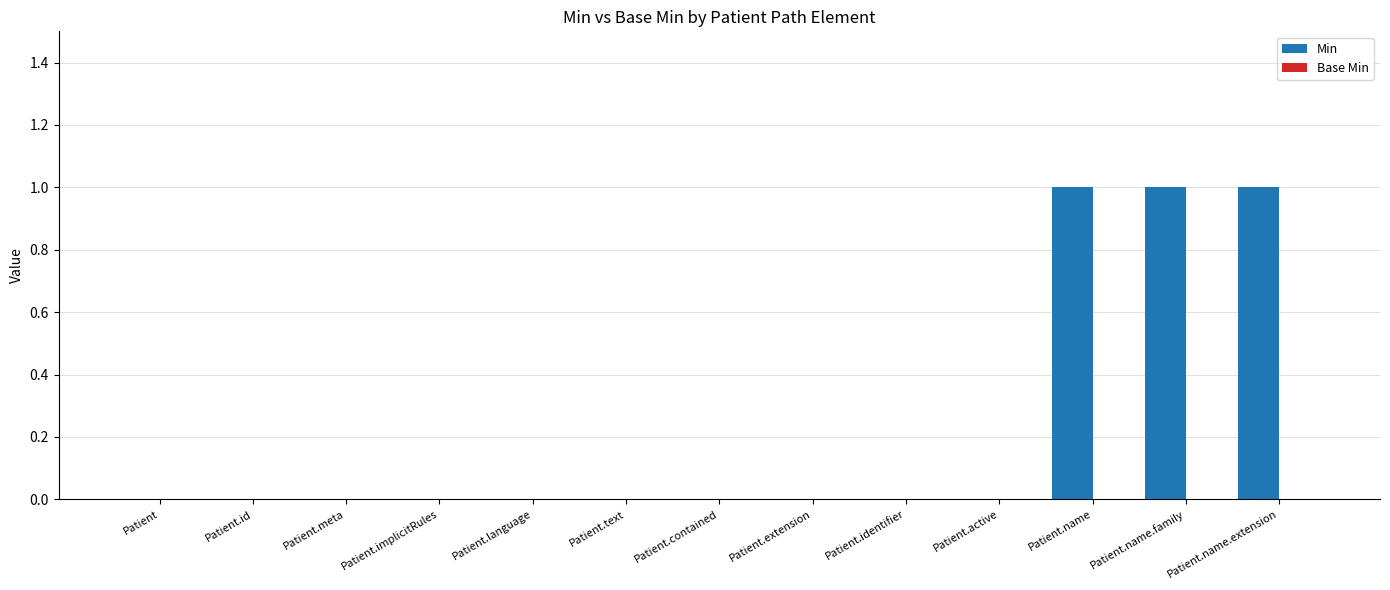

What is the change in value from Patient.extension to Patient.name?

+1